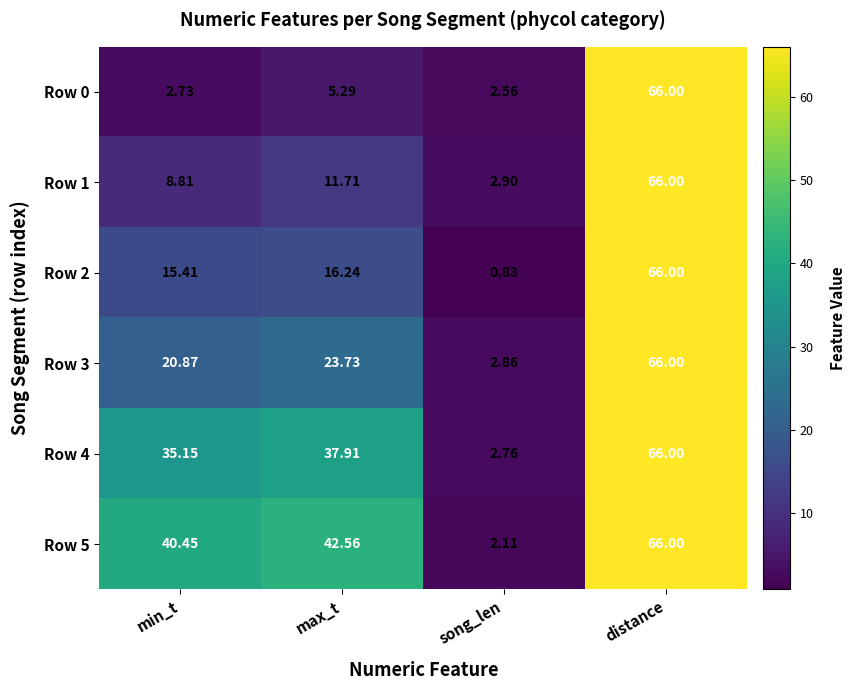

Which label corresponds to the largest value in the chart?

distance